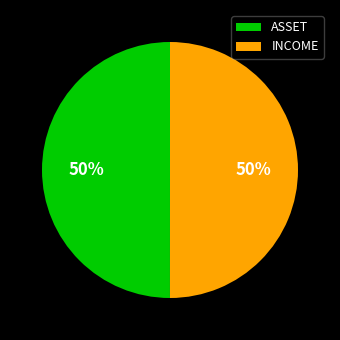

What percentage is the ASSET slice, to the nearest percent?

50%